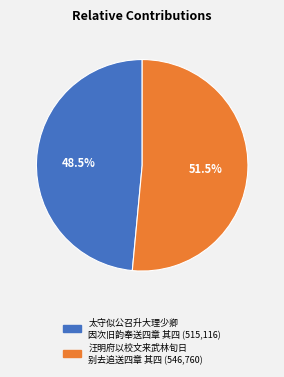

Is there a majority slice in this chart?

Yes